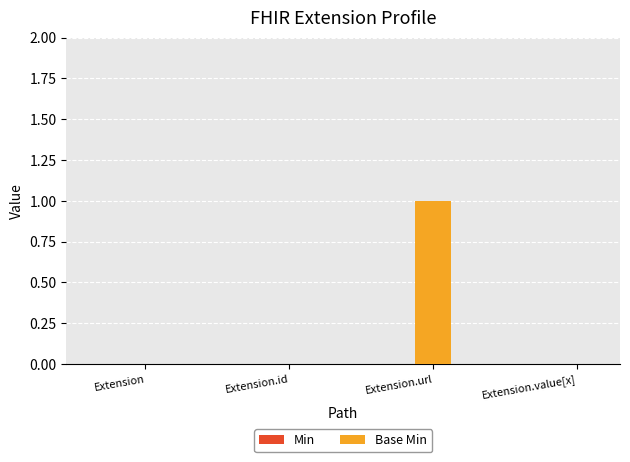

Reading right to left, list all the values displayed in this chart.

Extension.value[x]=0	Extension.url=1	Extension.id=0	Extension=0